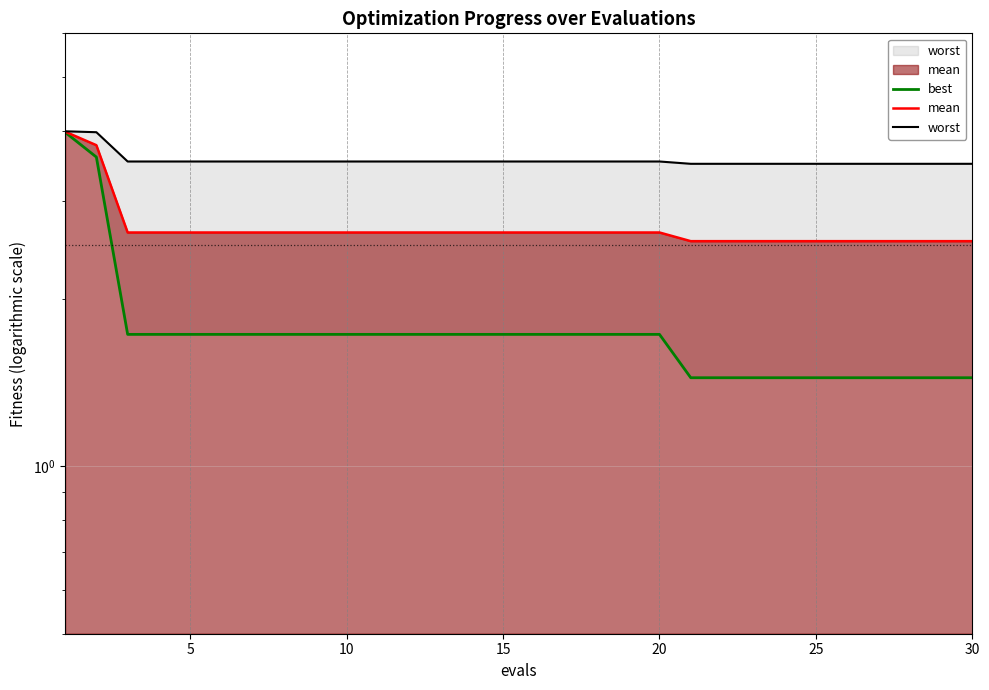

Does the chart have visible grid lines?

Yes